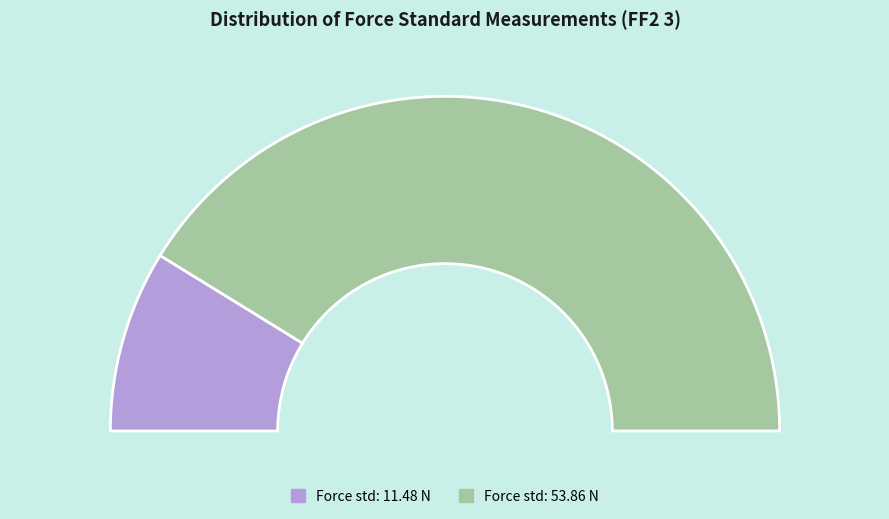

What percentage is the 53.85702514648344 slice, to the nearest percent?

82%